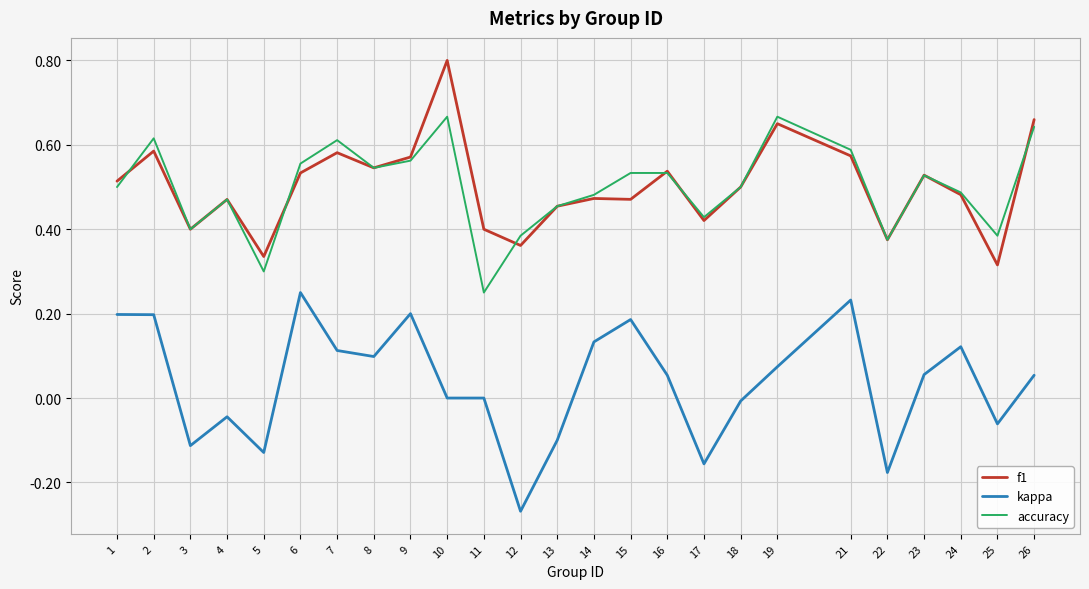

True or false: f1 and kappa cross at least once.

False